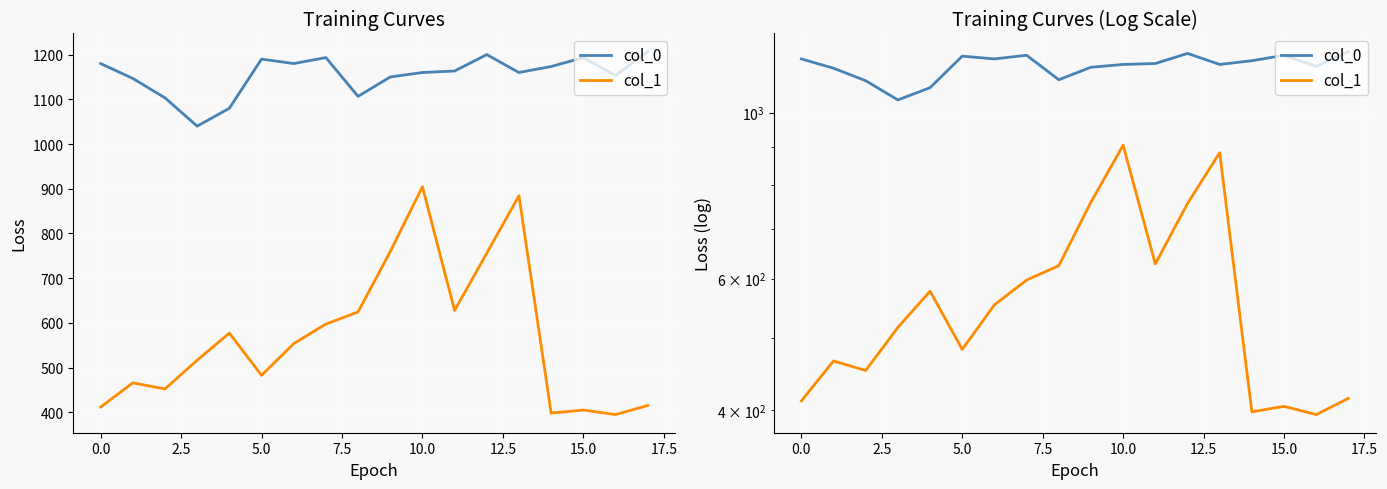

What value does the col_0 series have at 12.5?

1180.0